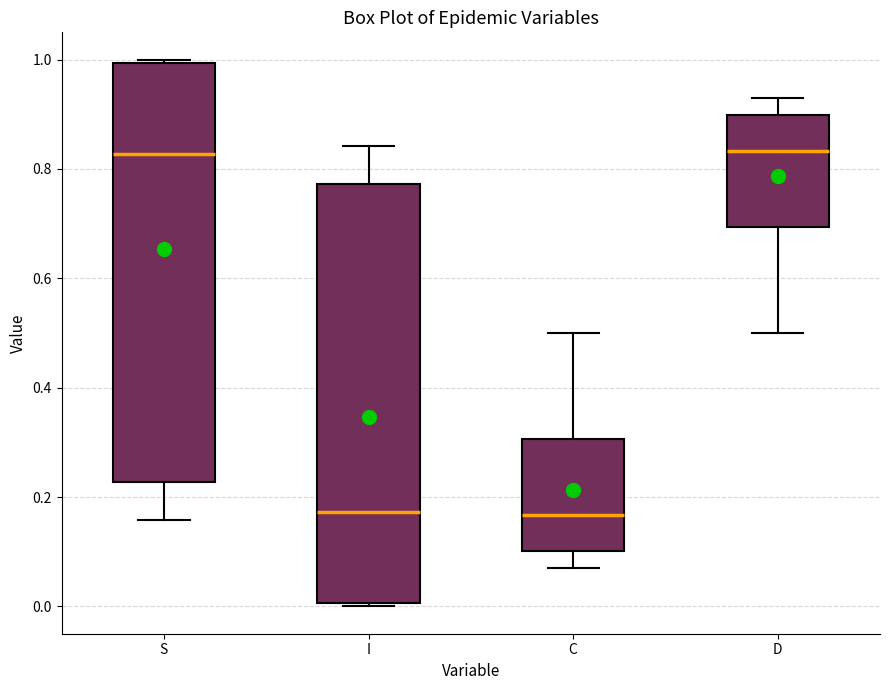

Reading left to right, read every box against the y-axis: the position of its median line, the range the box covers, and the ends of its whiskers. The values are not printed on the chart, so give them approximately, as read against the axis.

S: median 0.82, box 0.22 to 1.00, whiskers 0.16 to 1.00
I: median 0.18, box 0.00 to 0.78, whiskers 0.00 to 0.84
C: median 0.16, box 0.10 to 0.30, whiskers 0.08 to 0.50
D: median 0.84, box 0.70 to 0.90, whiskers 0.50 to 0.92